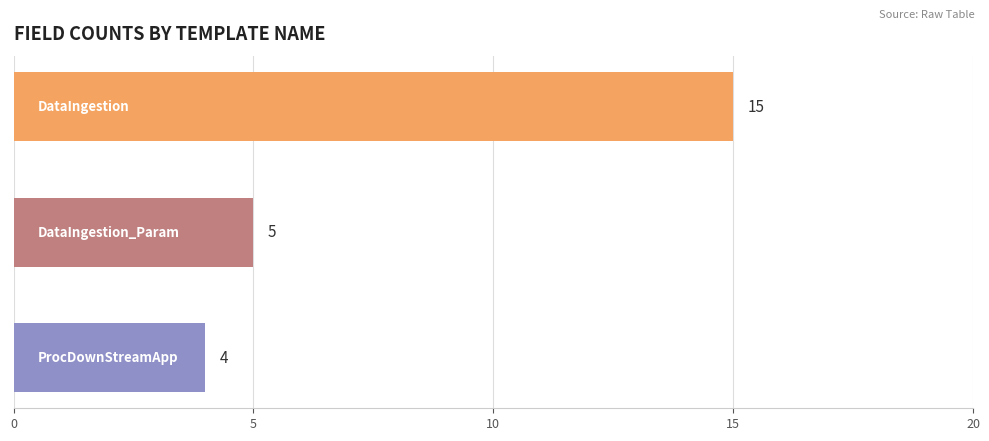

Reading bottom to top, transcribe all the data shown in this chart.

4	5	15